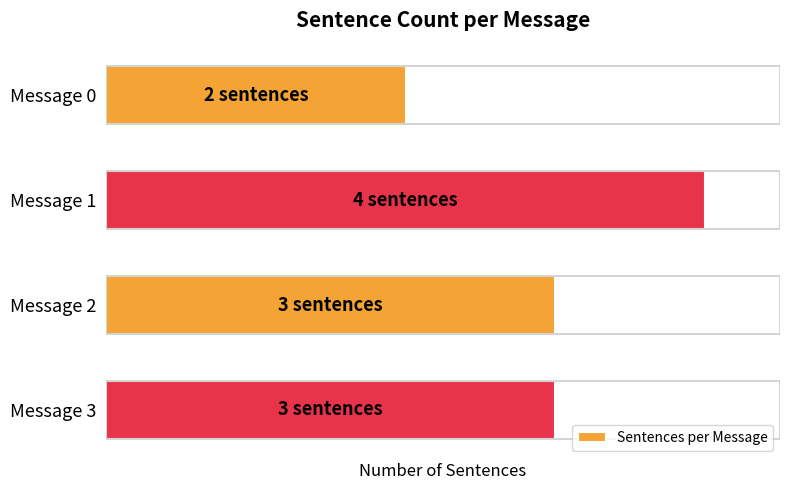

Does the chart contain any negative values?

No